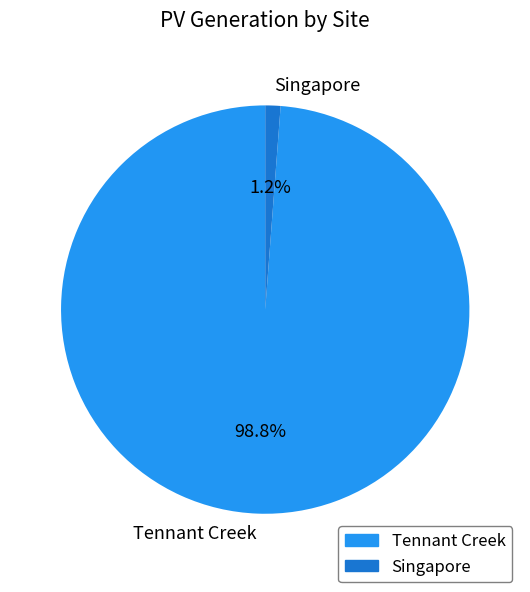

Which has a higher value, Tennant Creek or Singapore?

Tennant Creek